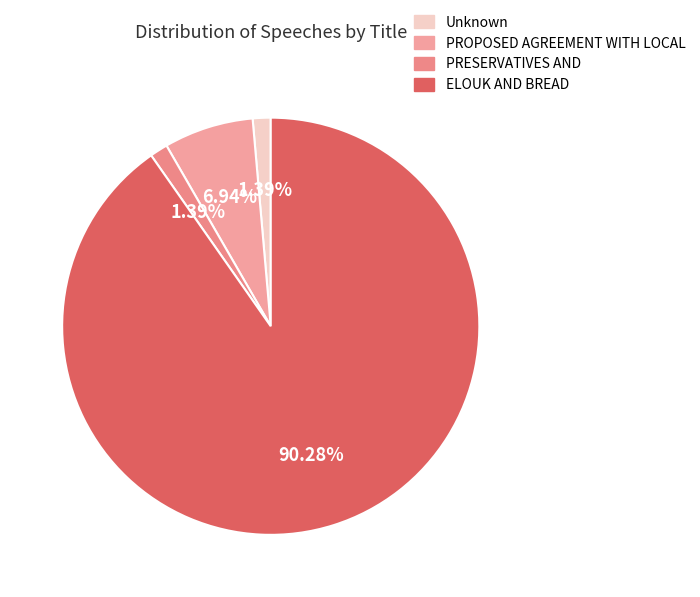

Rank the categories by value from lowest to highest.

Unknown, PRESERVATIVES AND, PROPOSED AGREEMENT WITH LOCAL, ELOUK AND BREAD